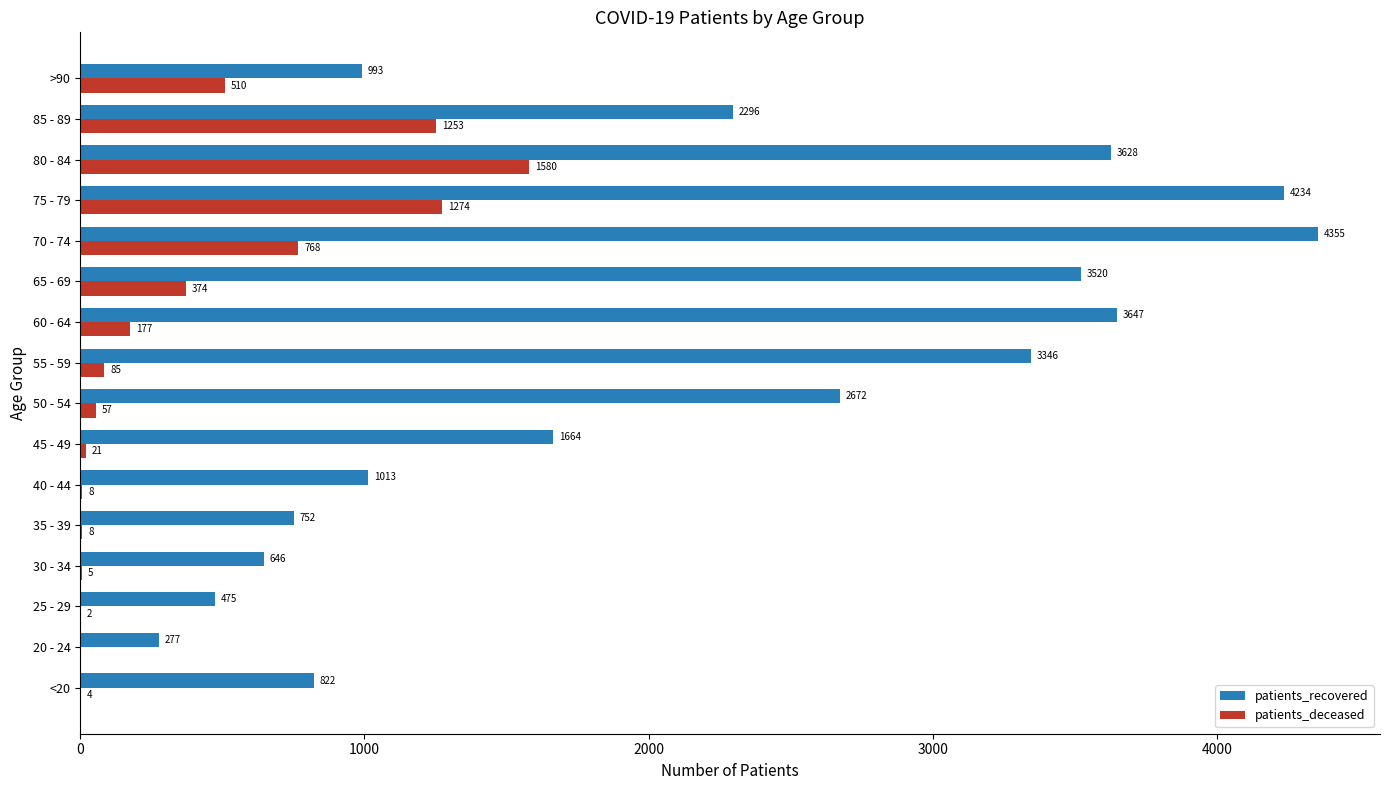

The value of patients_deceased at 45 - 49 is 21. True or false?

True